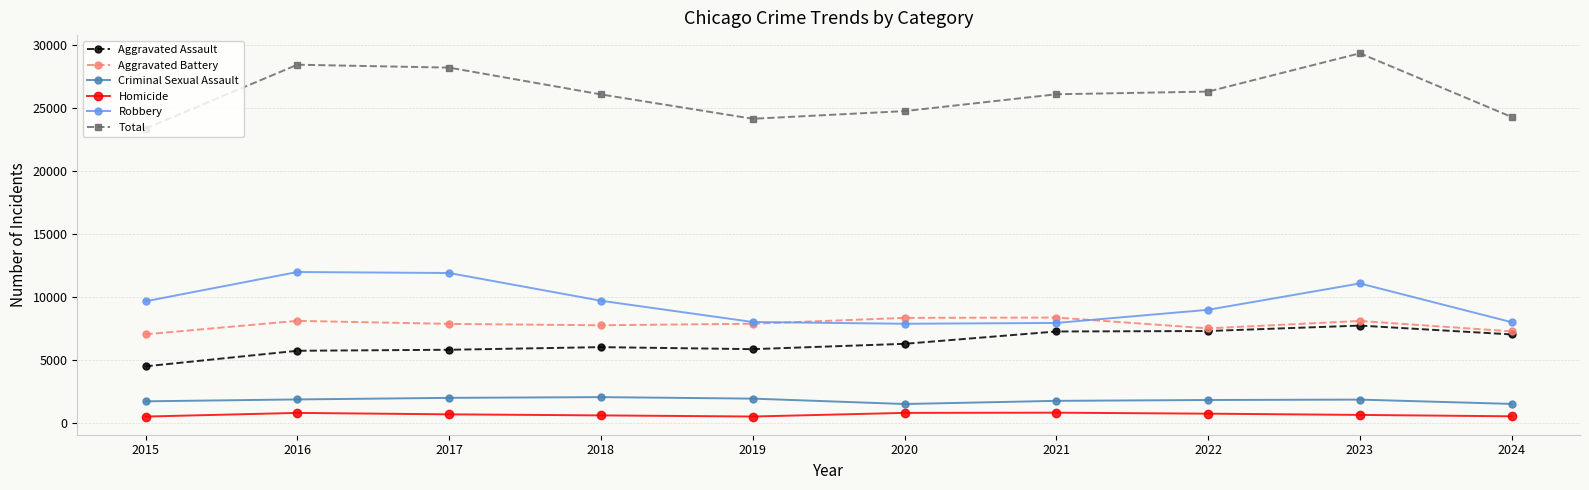

What is the average value of the Criminal Sexual Assault series?

1788